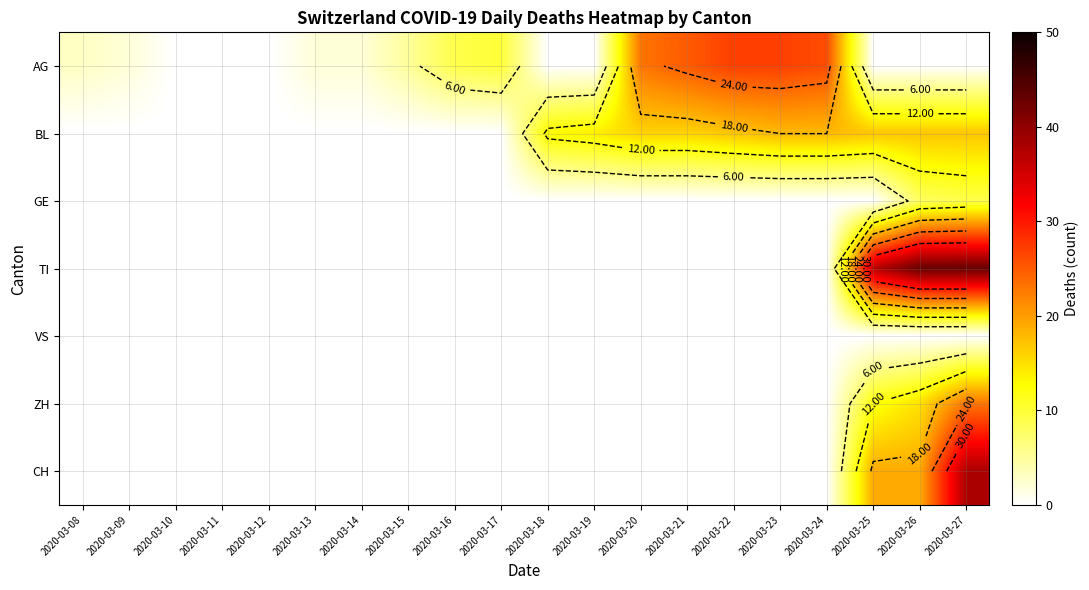

What is the average value of the AG series?

8